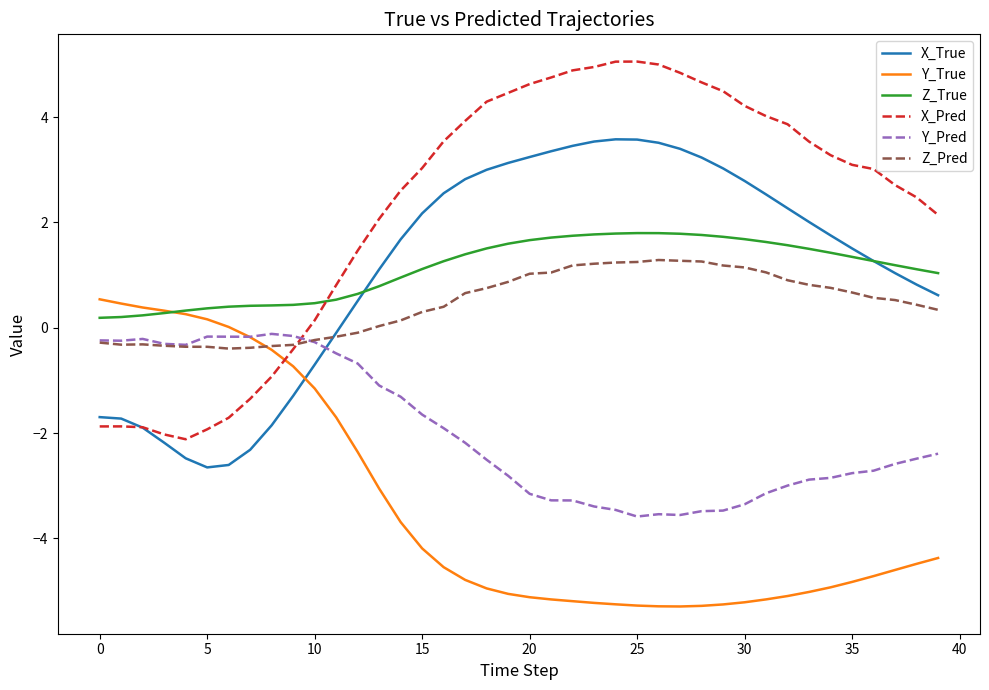

In Z_Pred, how many points are lower than both neighbors (excluding endpoints)?

2